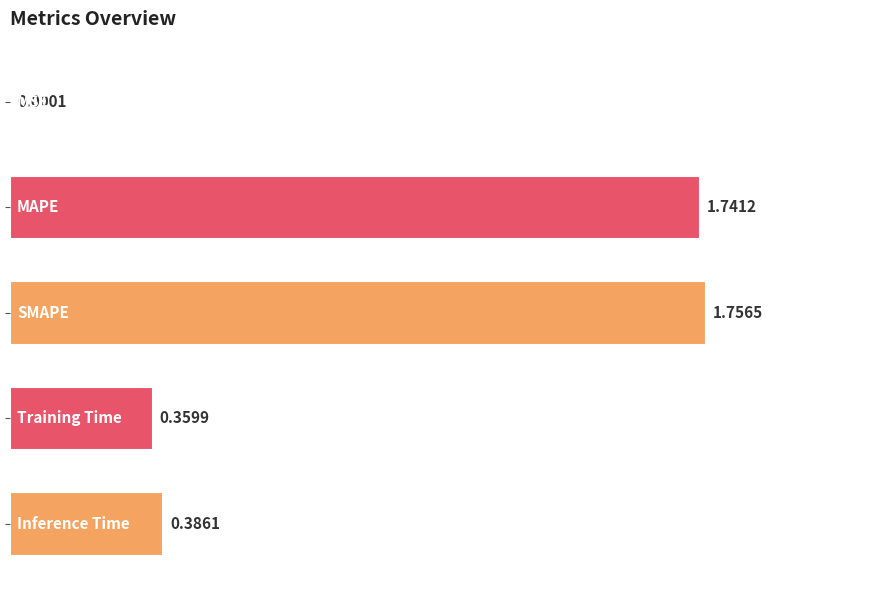

What is the sum of all values?

4.2